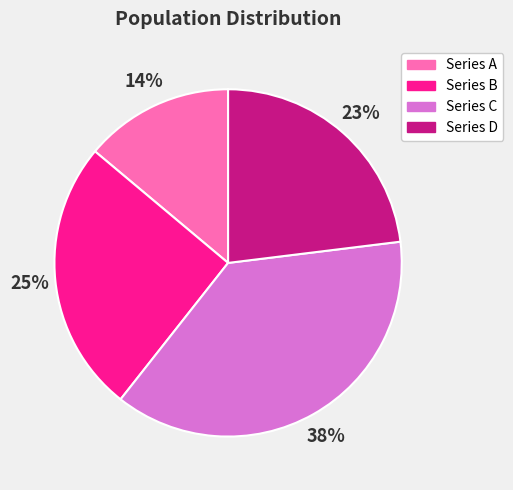

Which slice is the largest?

Series C